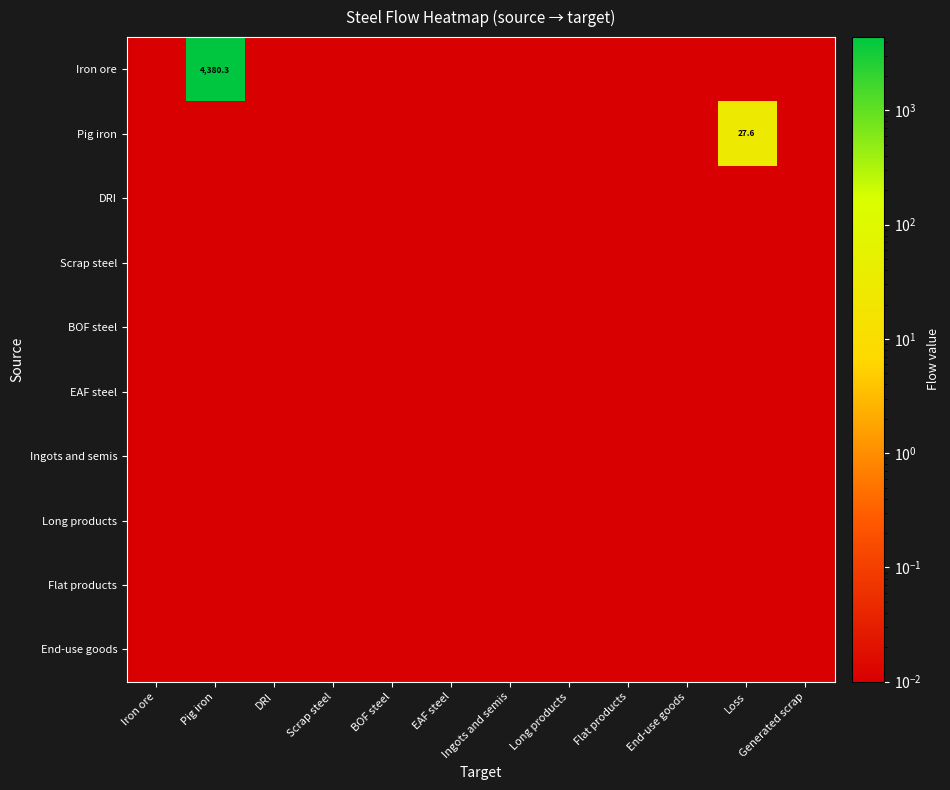

Rank the series at Scrap steel from highest to lowest value.

Iron ore, Pig iron, DRI, Scrap steel, BOF steel, EAF steel, Ingots and semis, Long products, Flat products, End-use goods